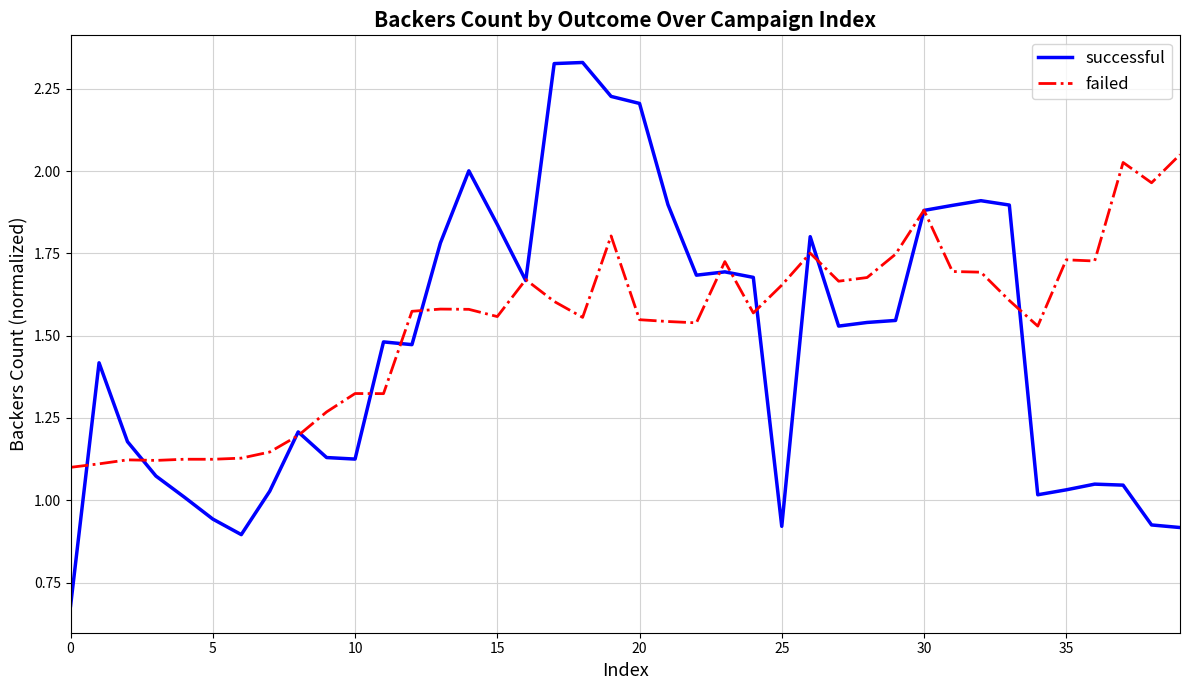

Which series has the widest spread of values?

successful